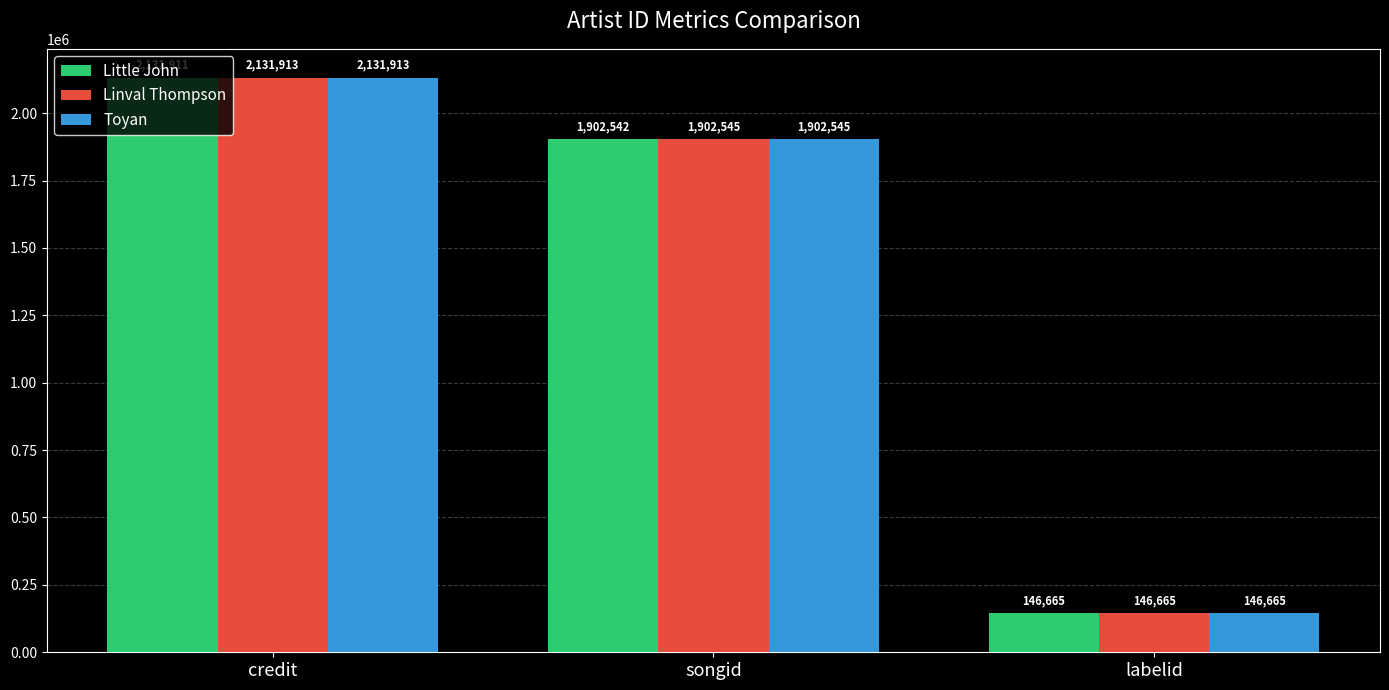

The value of Toyan at labelid is 146665. True or false?

True